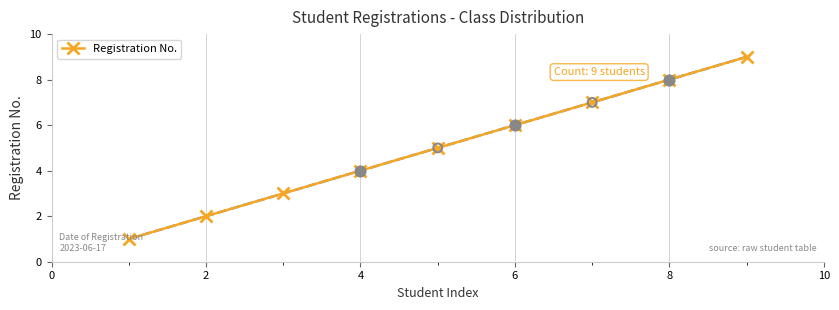

True or false: Registration No. has more than 1 points higher than both neighbors.

False